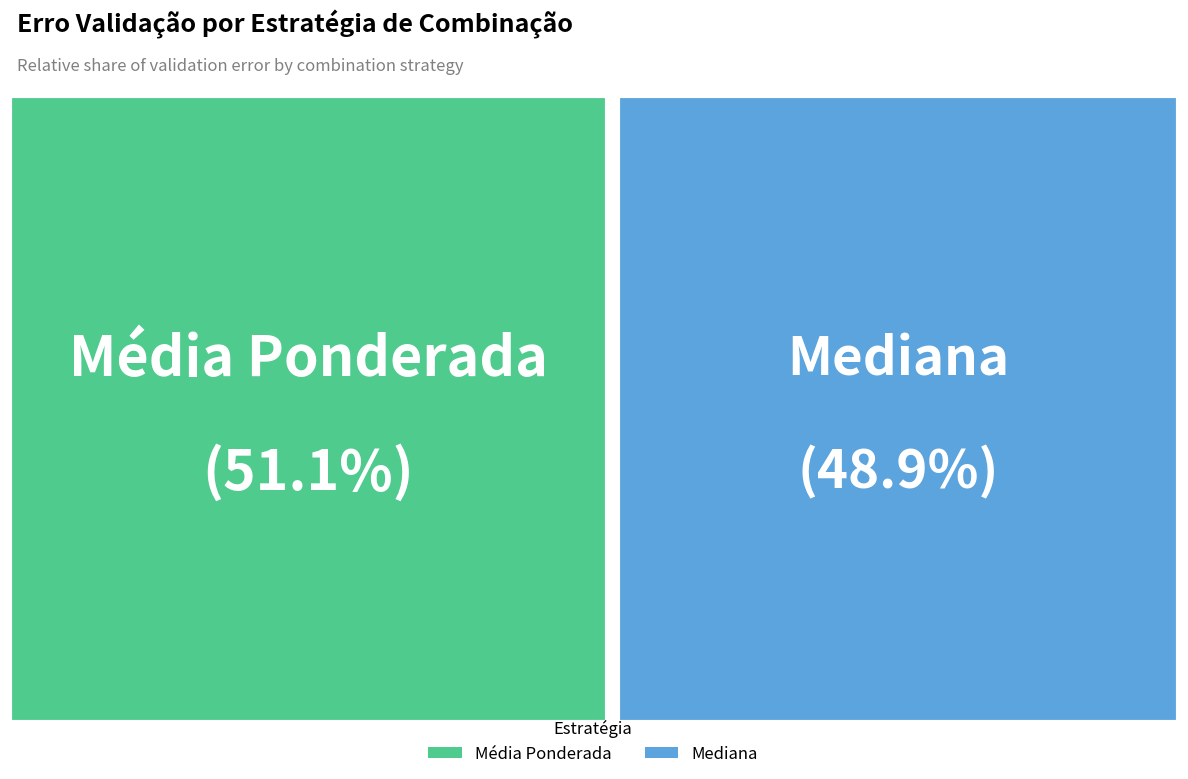

True or false: Média Ponderada accounts for 51% of the total.

True